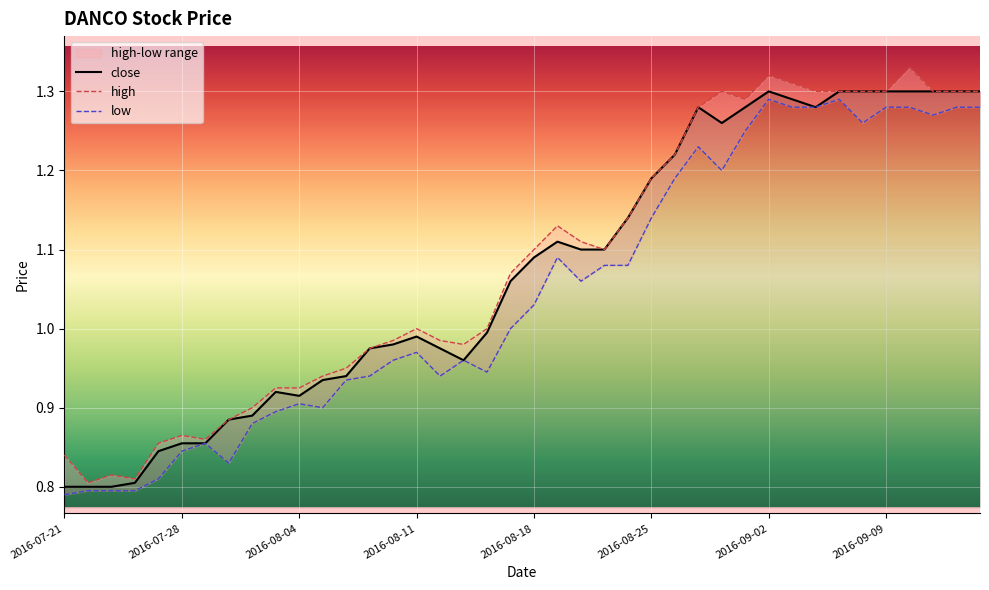

The close series shows 1.4 at 2016-07-21. True or false?

False